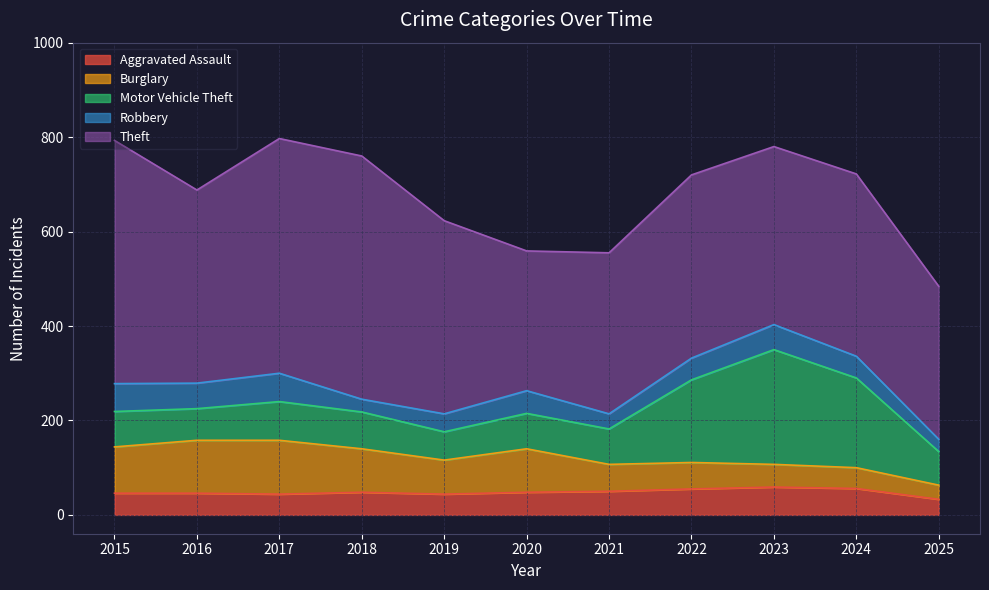

Does the chart display data point markers on the line(s)?

No